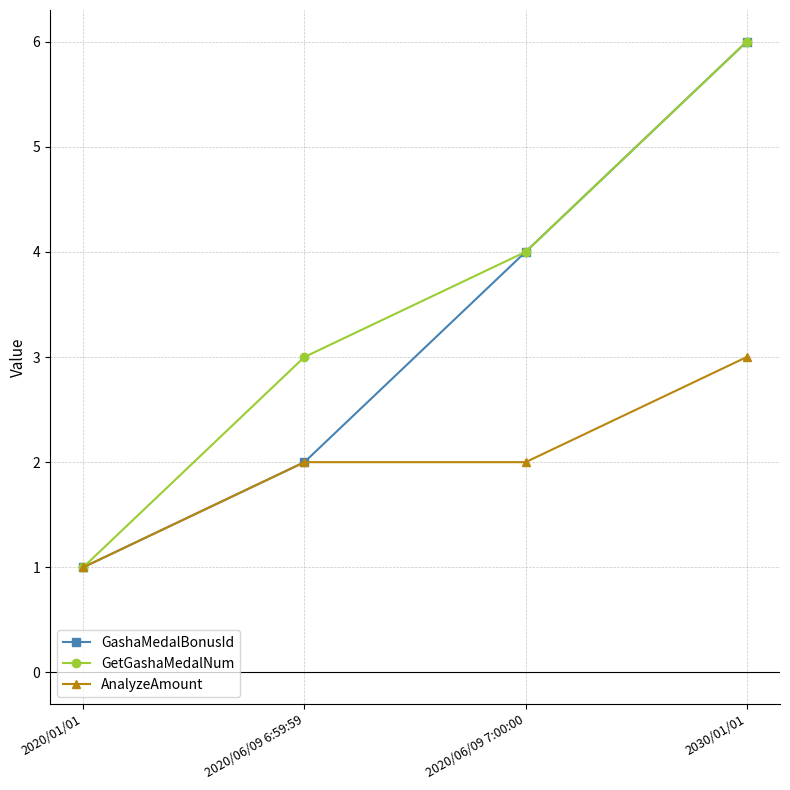

Is the value of AnalyzeAmount at 2020/06/09 7:00:00 greater than the value of GetGashaMedalNum at 2020/06/09 7:00:00?

No